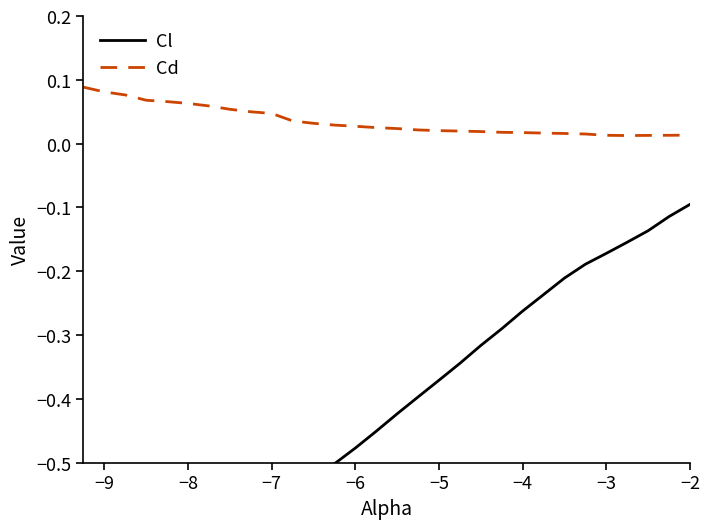

At which category does the chart reach its minimum across all series?

−7